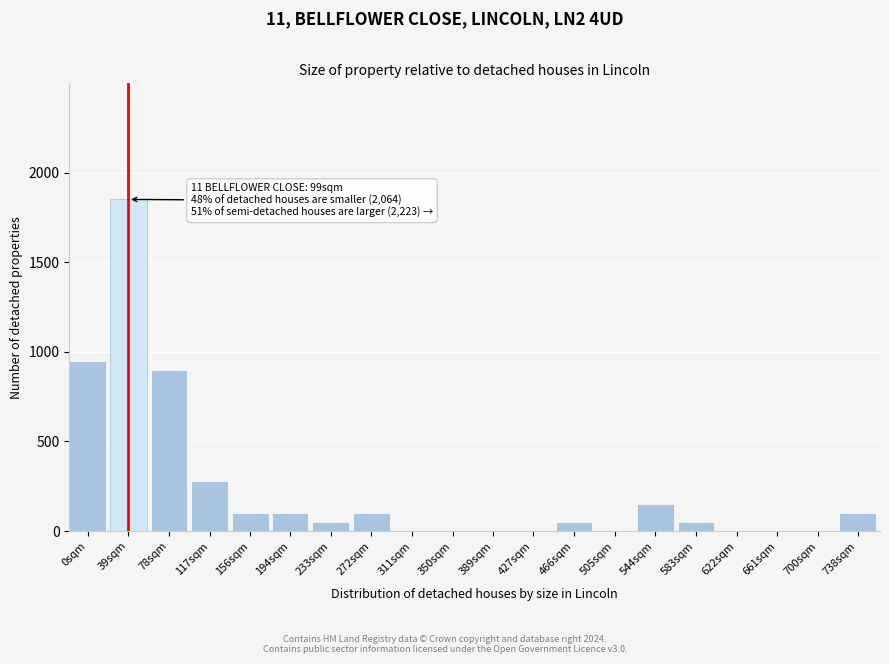

Reading left to right, transcribe all the data shown in this chart.

0sqm=950	39sqm=1850	78sqm=900	117sqm=280	156sqm=100	194sqm=100	233sqm=50	272sqm=100	311sqm=0	350sqm=0	389sqm=0	427sqm=0	466sqm=50	505sqm=0	544sqm=150	583sqm=50	622sqm=0	661sqm=0	700sqm=0	738sqm=100